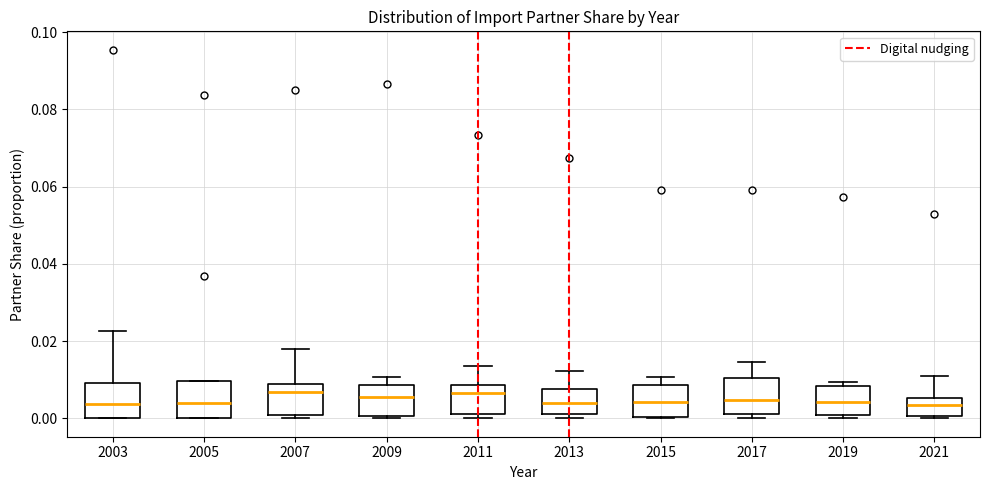

Reading left to right, read every box against the y-axis: the position of its median line, the range the box covers, and the ends of its whiskers. The values are not printed on the chart, so give them approximately, as read against the axis.

2003: median 0.004, box 0.000 to 0.010, whiskers 0.000 to 0.022
2005: median 0.004, box 0.000 to 0.010, whiskers 0.000 to 0.010
2007: median 0.006, box 0.000 to 0.008, whiskers 0.000 (just below the box's lower edge) to 0.018
2009: median 0.006, box 0.000 to 0.008, whiskers 0.000 (just below the box's lower edge) to 0.010
2011: median 0.006, box 0.000 to 0.008, whiskers 0.000 (just below the box's lower edge) to 0.014
2013: median 0.004, box 0.002 to 0.008, whiskers 0.000 to 0.012
2015: median 0.004, box 0.000 to 0.008, whiskers 0.000 to 0.010
2017: median 0.004, box 0.002 to 0.010, whiskers 0.000 to 0.014
2019: median 0.004, box 0.000 to 0.008, whiskers 0.000 (just below the box's lower edge) to 0.010
2021: median 0.004, box 0.000 to 0.006, whiskers 0.000 to 0.010